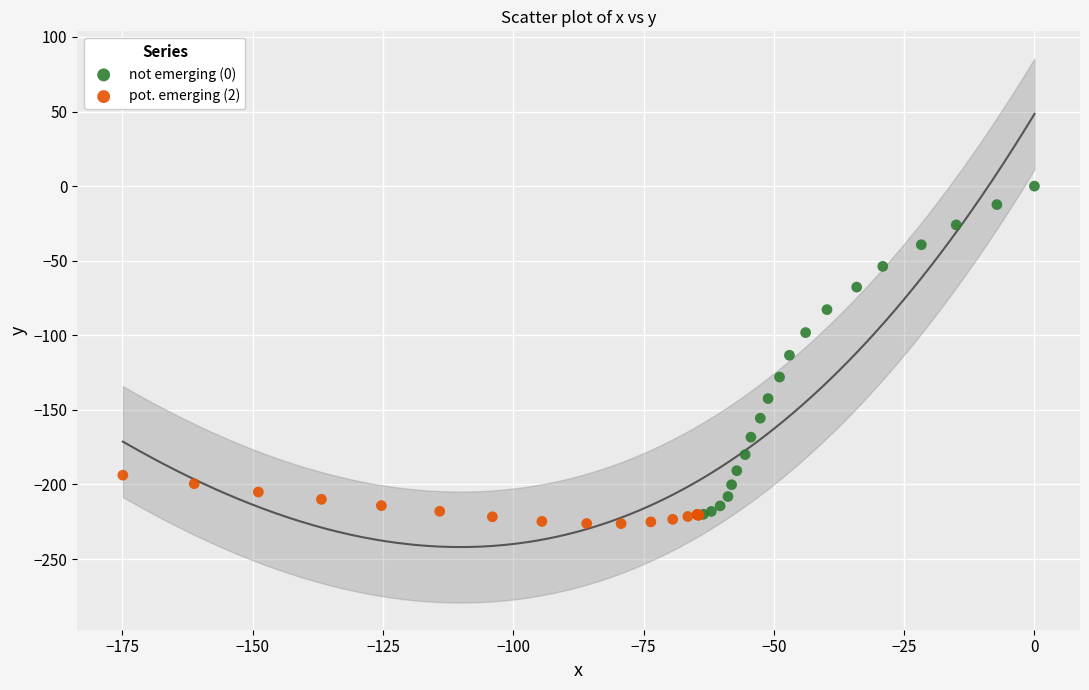

Which series has the largest Y range (max minus min)?

not emerging (0)